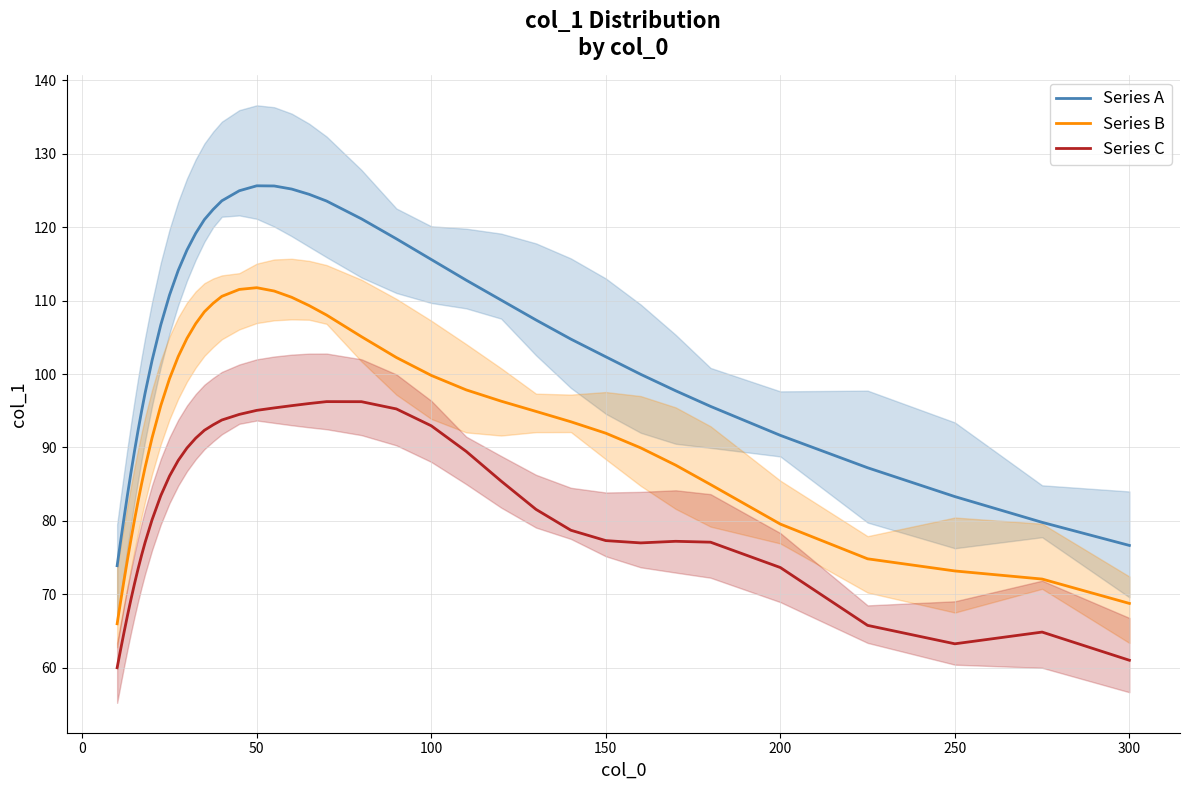

What is the highest value of the Series A series?

125.6